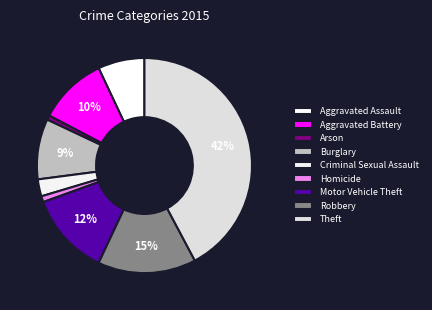

The Arson slice represents 11% of the pie. True or false?

False